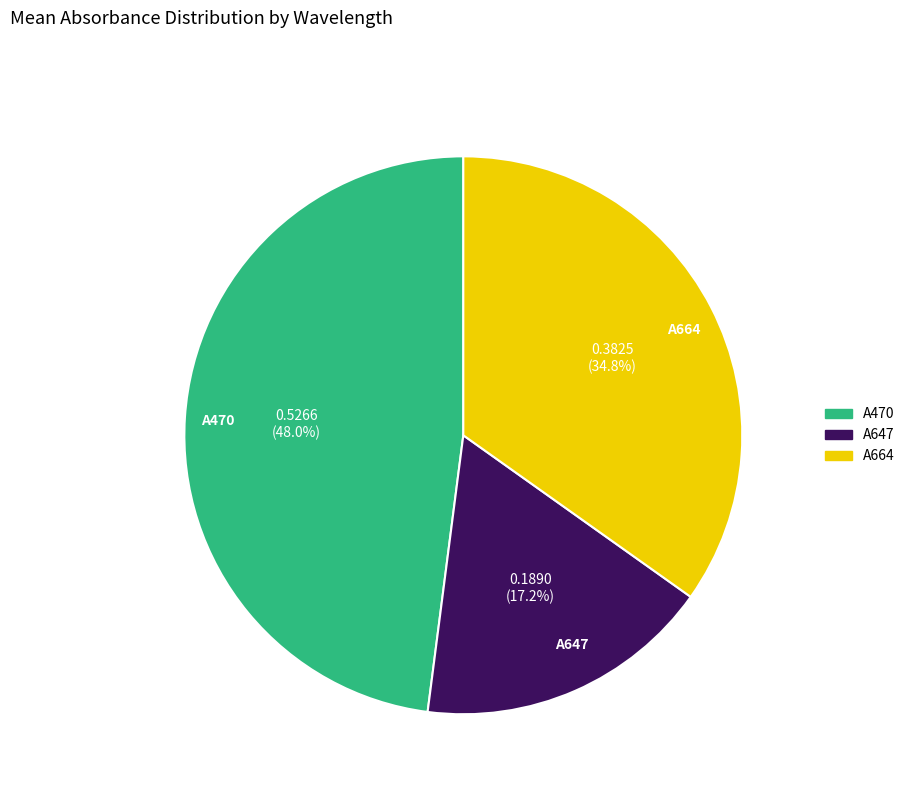

Is there a majority slice in this chart?

No